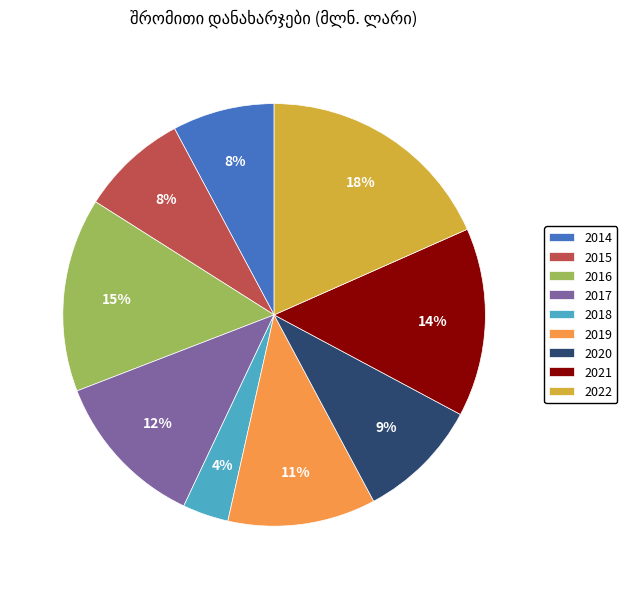

The 2018 slice represents 4% of the pie. True or false?

True